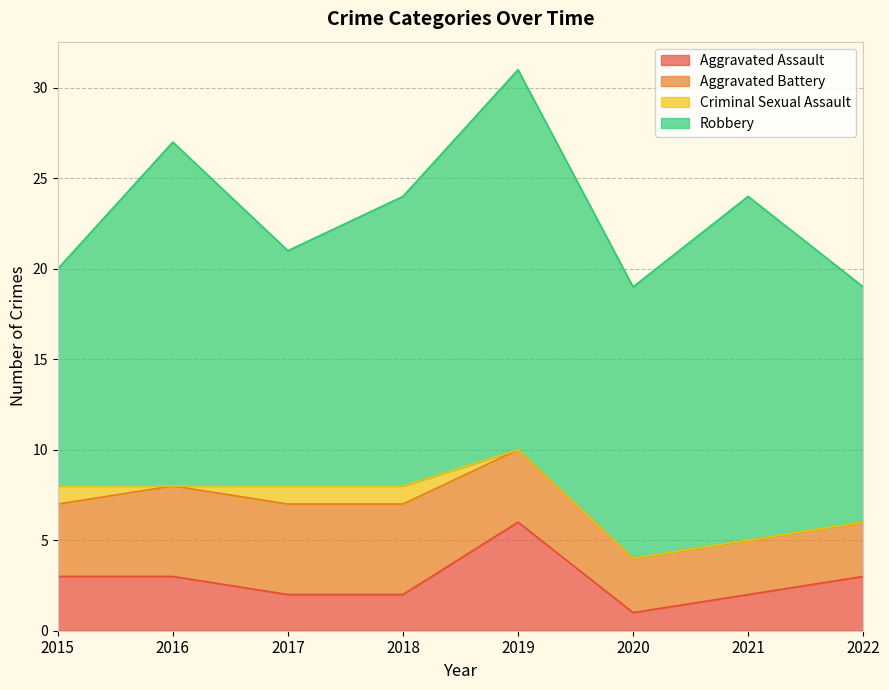

Where does the Robbery series first go above 16?

2016